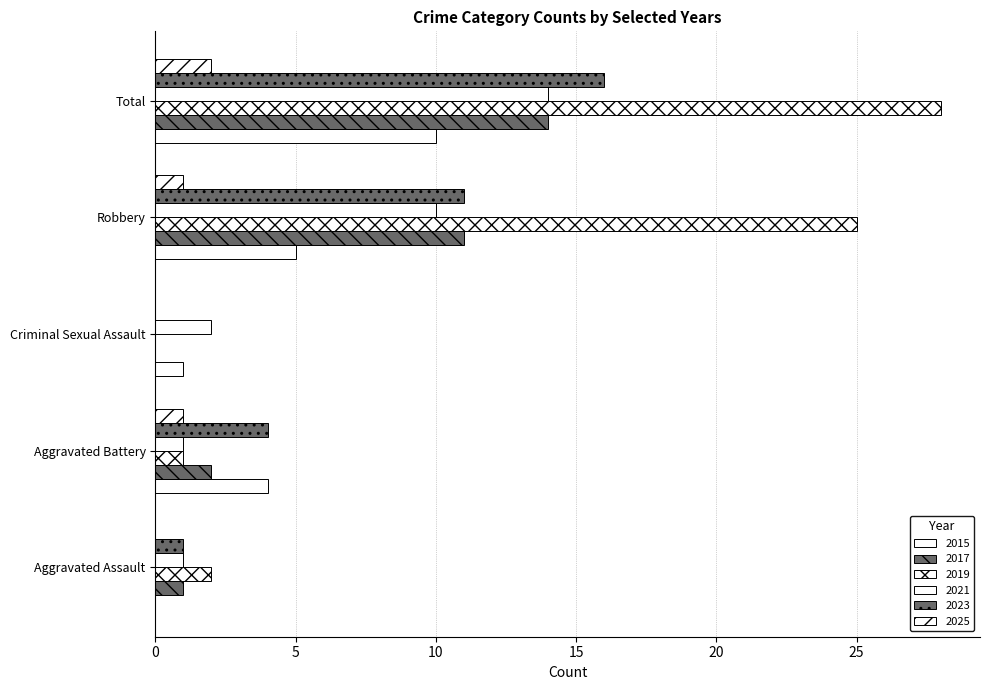

What is the label of the 3rd bar from the left?

Criminal Sexual Assault